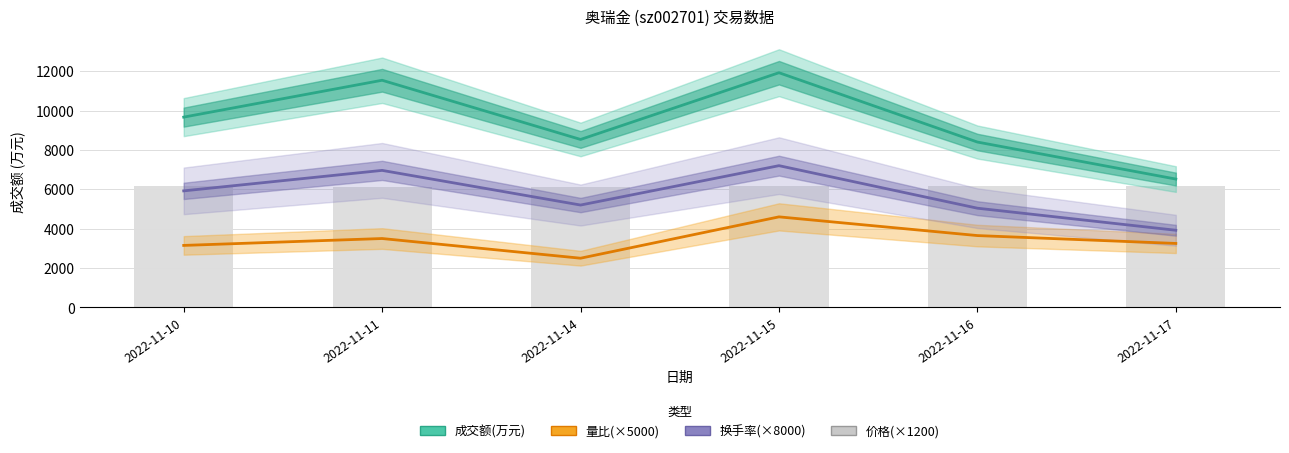

What is the minimum value shown in the chart?

2500